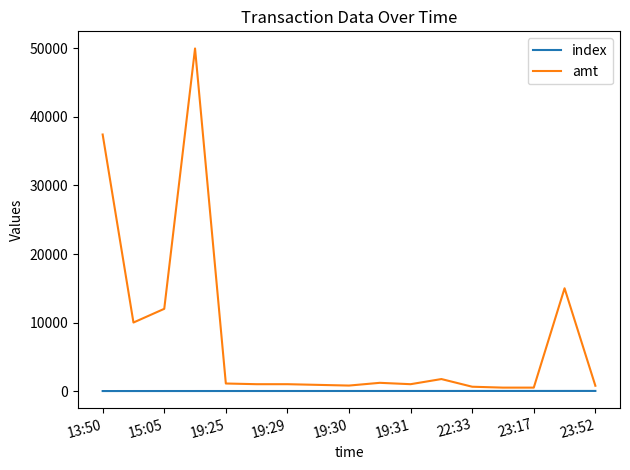

Which series has the widest spread of values?

amt